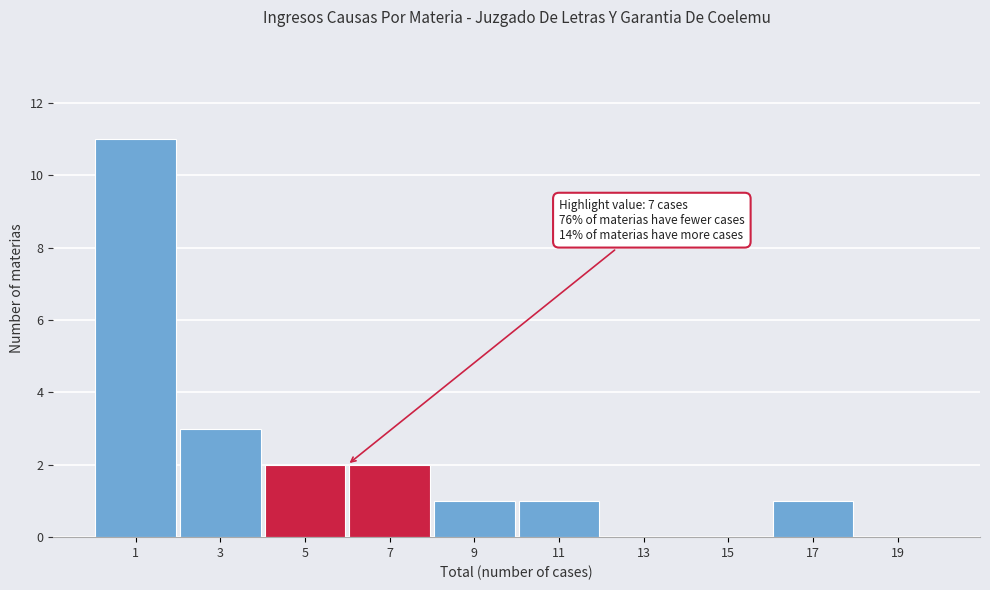

Reading left to right, what are all the values shown in this chart?

1=11	3=3	5=2	7=2	9=1	11=1	13=0	15=0	17=1	19=0